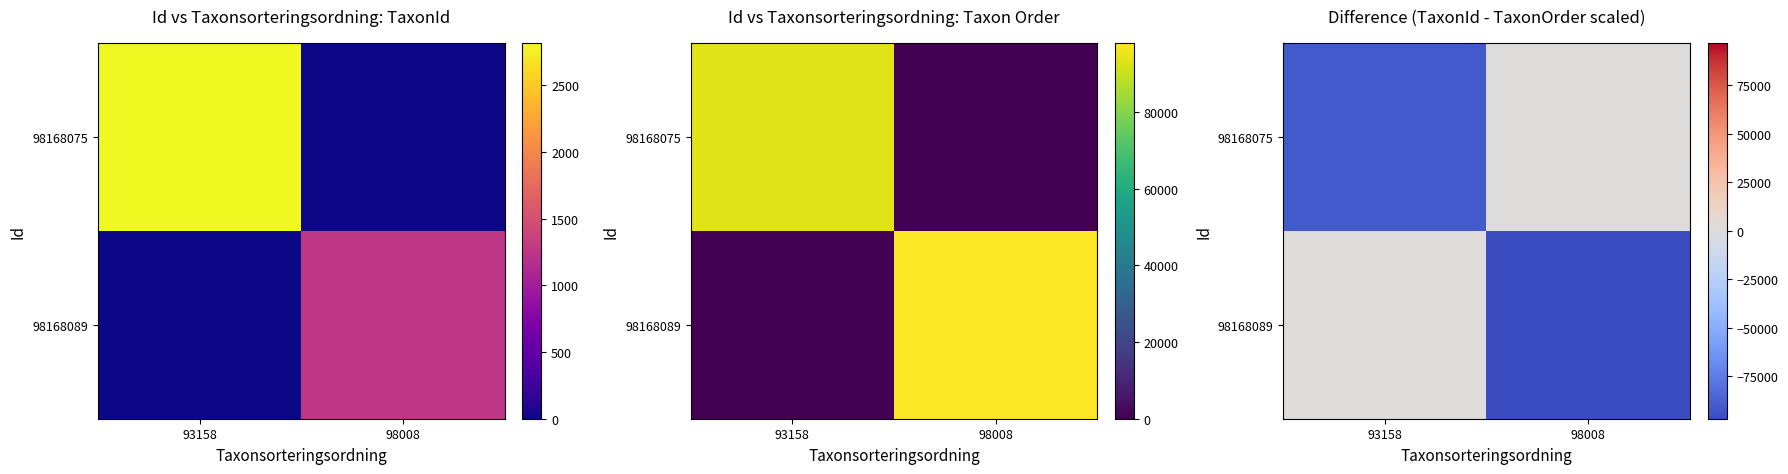

Where is 98168089 nearest to the value -48376?

93158